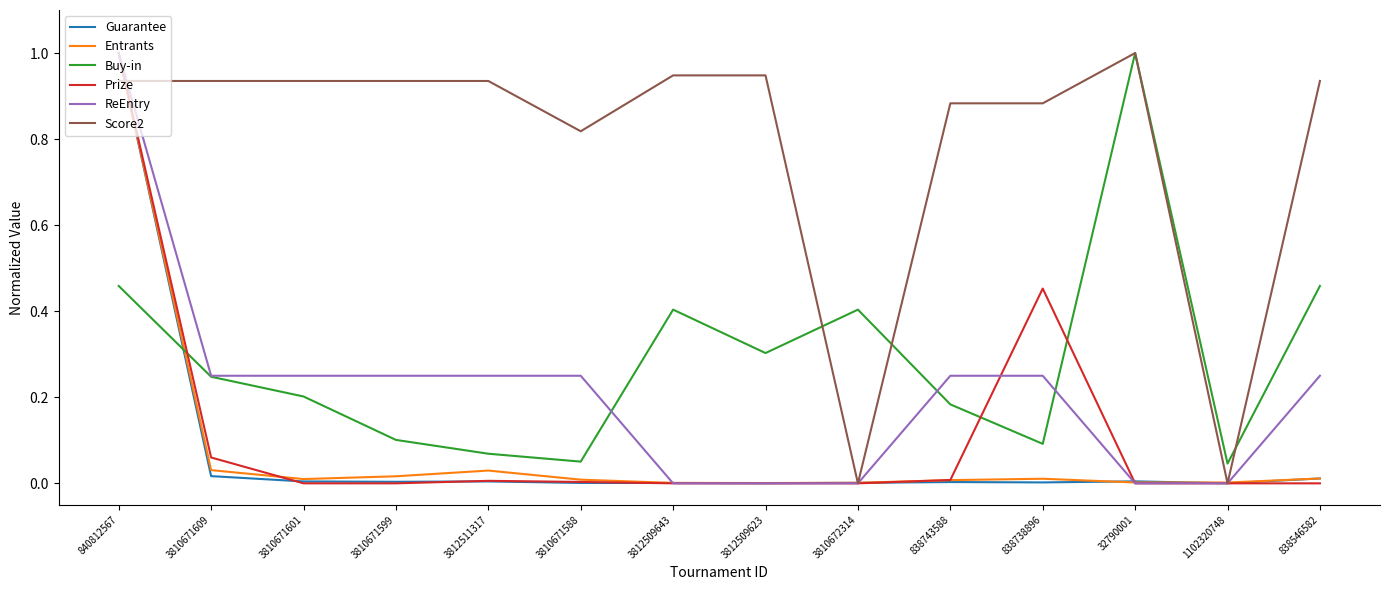

The value of Score2 at 838546582 is 1.2. True or false?

False